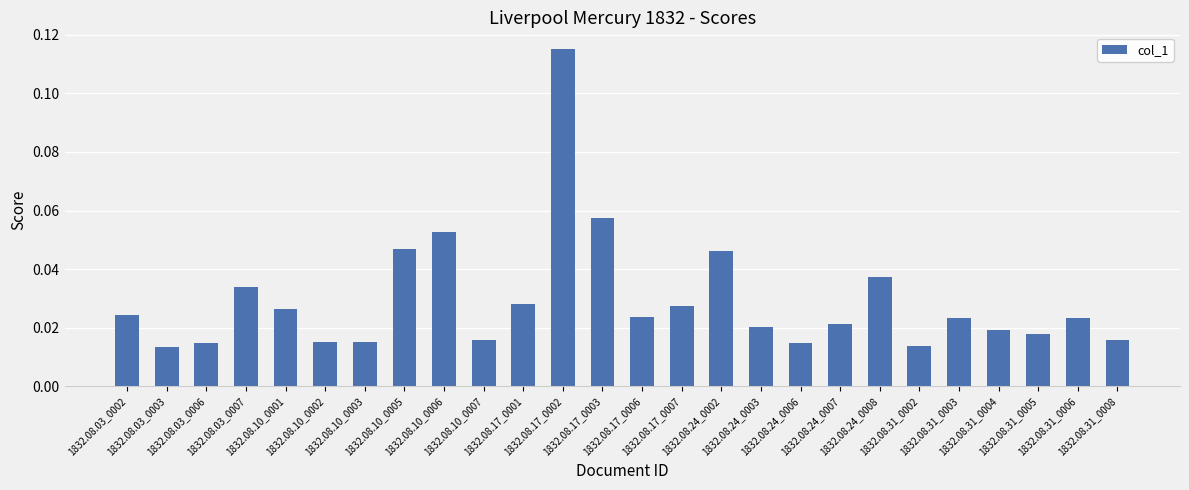

What is the sum of all values?

0.8